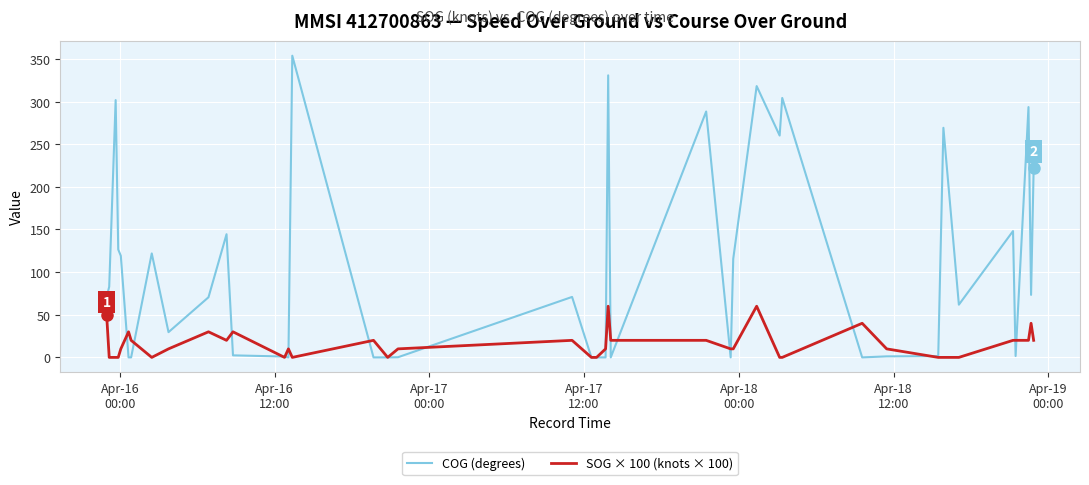

What is the maximum value for COG (degrees)?

353.7